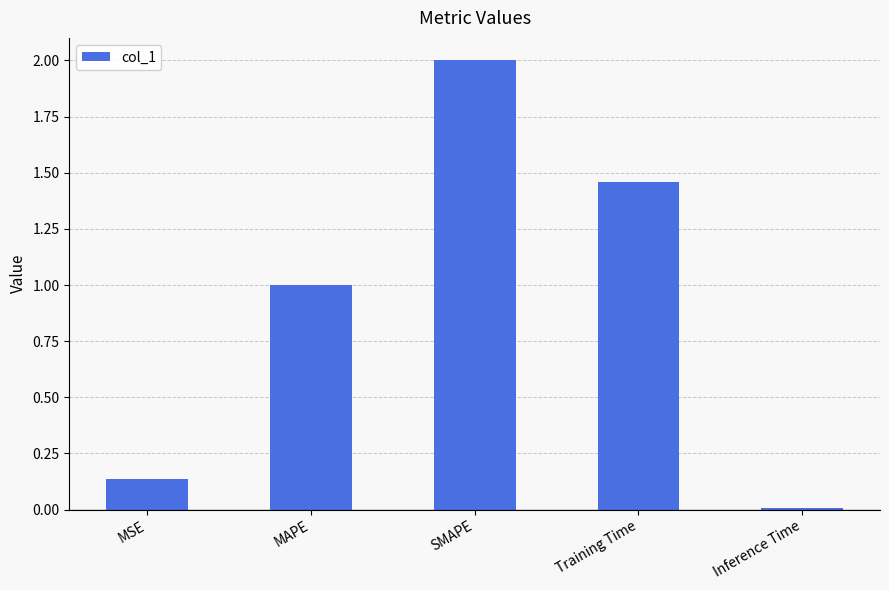

Which has a higher value, MAPE or SMAPE?

SMAPE